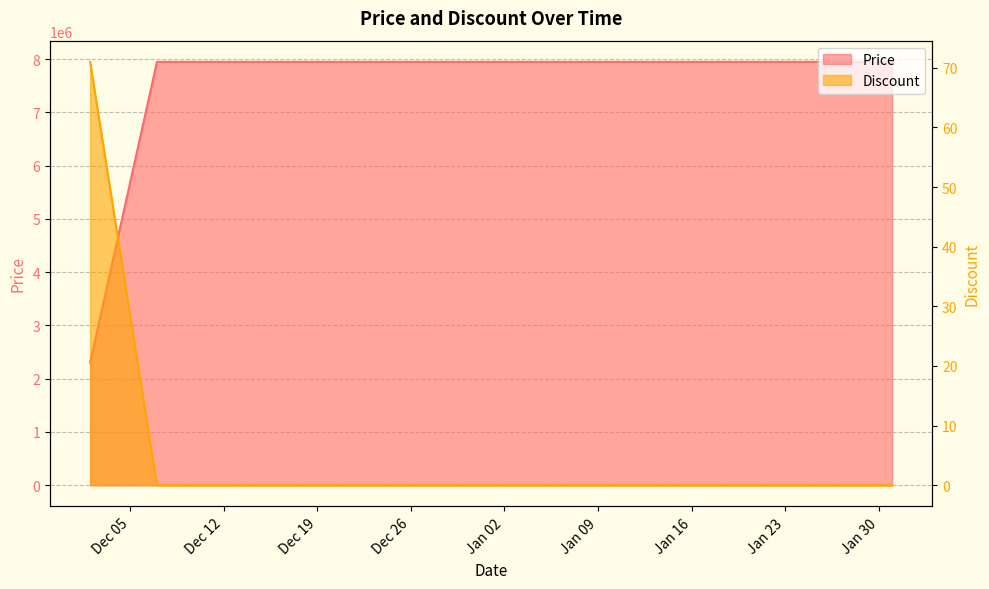

True or false: Price and Discount cross at least once.

False